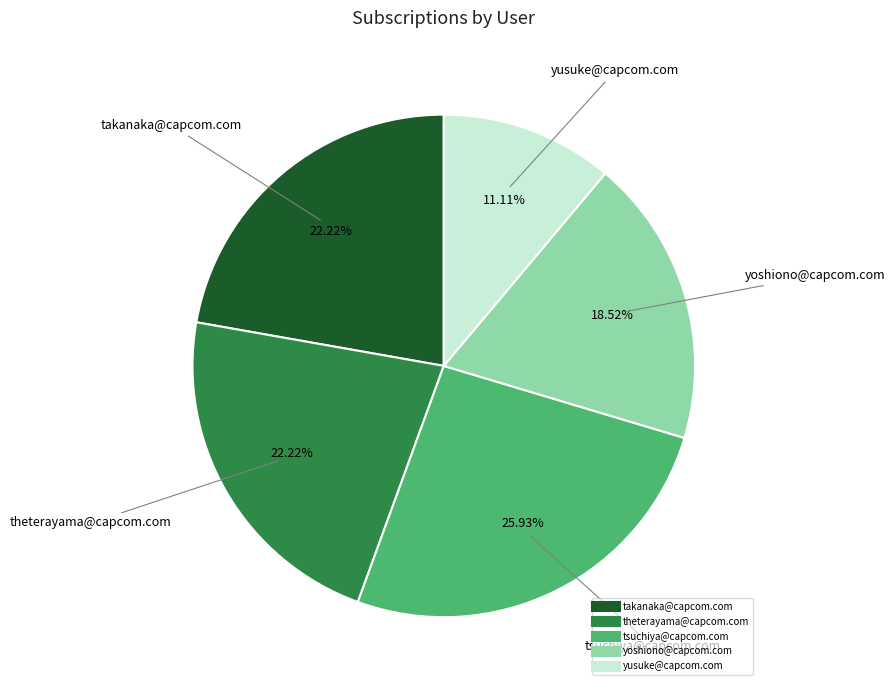

Is it true that takanaka@capcom.com is 37% of the pie?

False